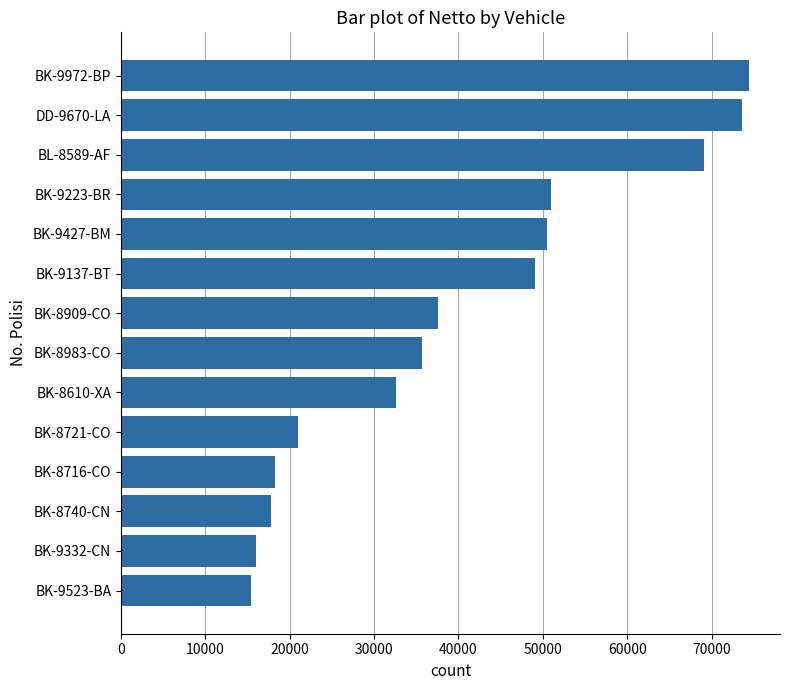

How many series are shown in this chart?

1